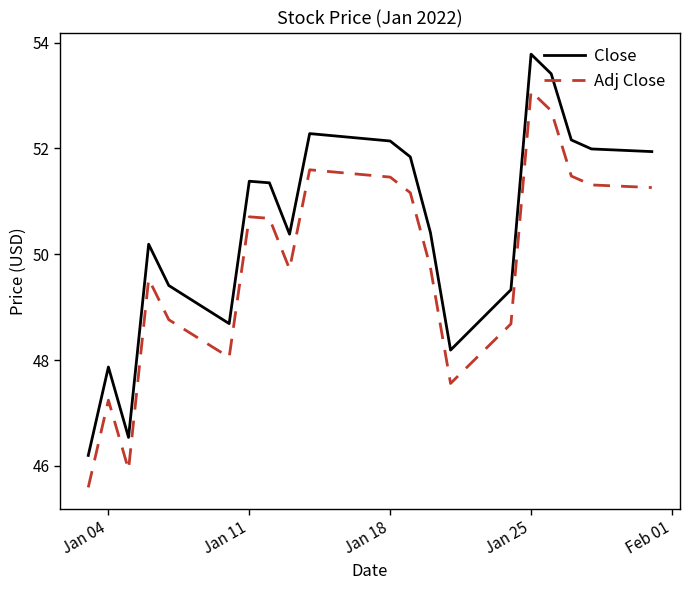

What is the lowest value of the Adj Close series?

45.6